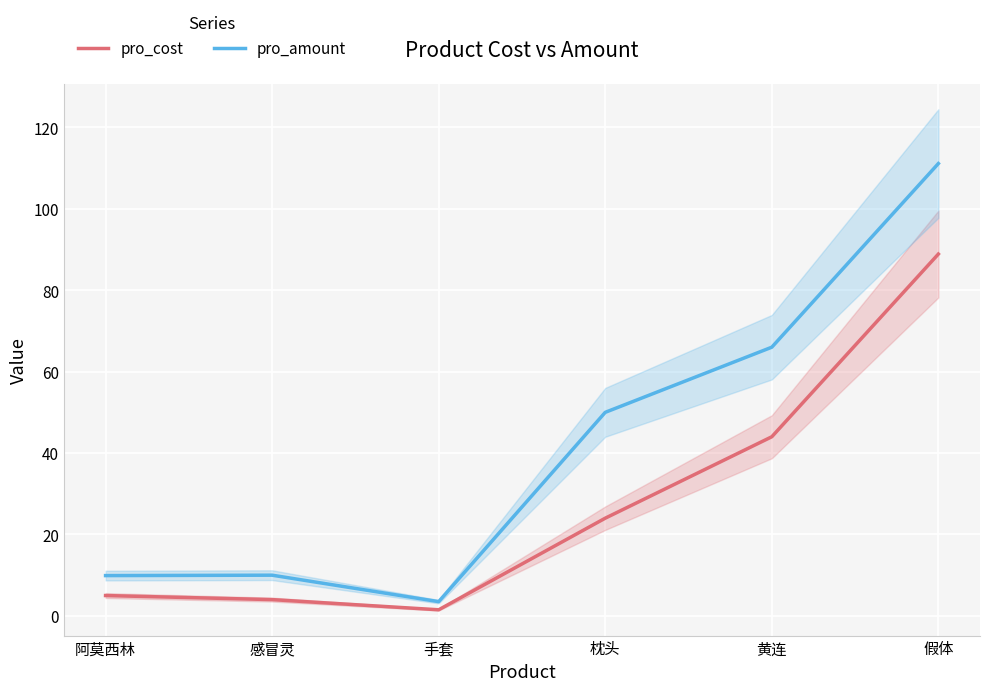

At which label does pro_amount first exceed 50?

黄连